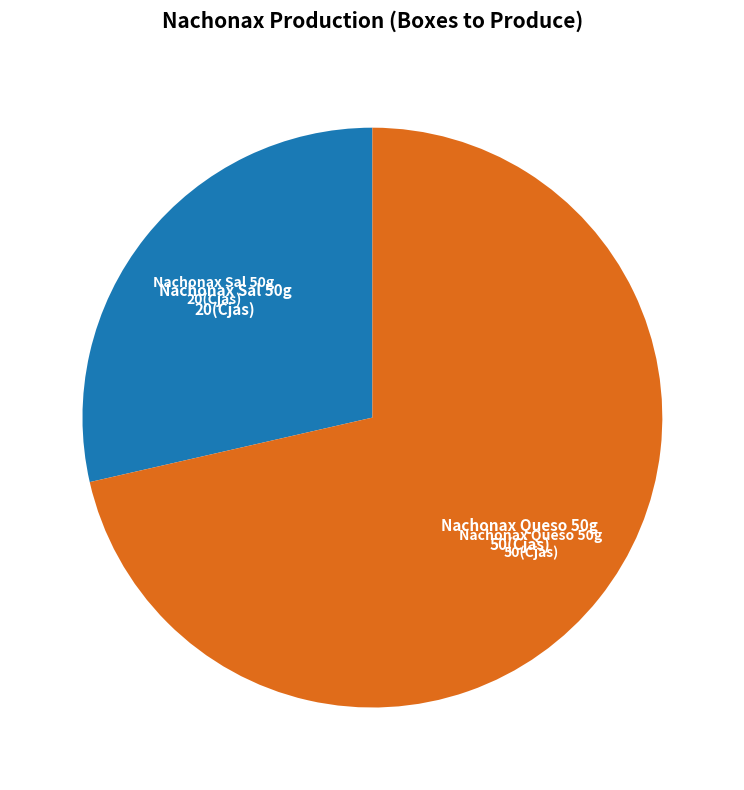

Rank the categories by value from lowest to highest.

Nachonax Sal 50g, Nachonax Queso 50g